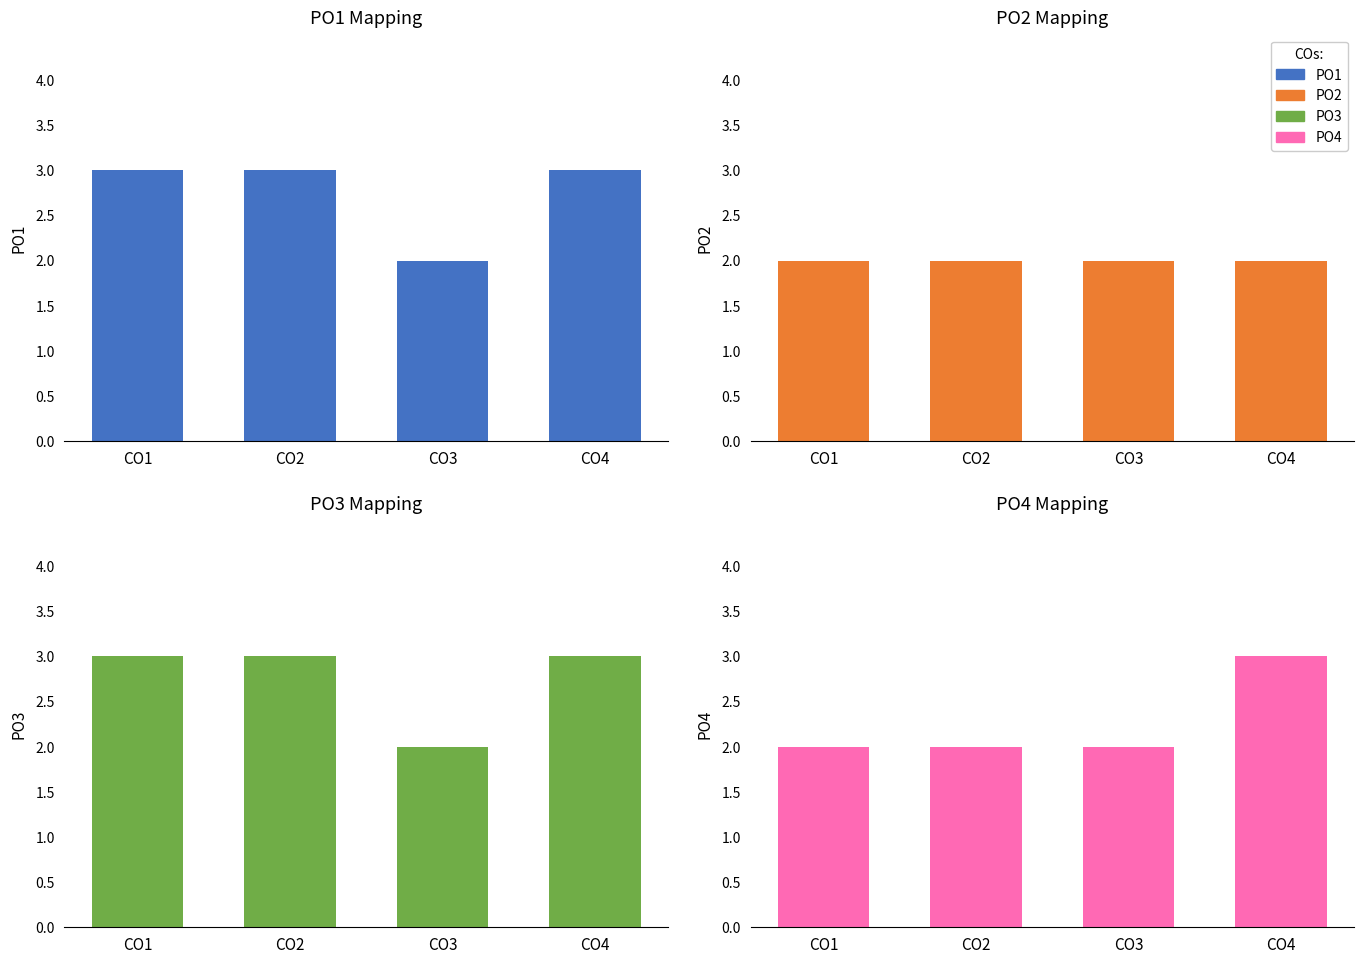

Rank the series by their maximum value, from highest to lowest.

PO1, PO3, PO4, PO2